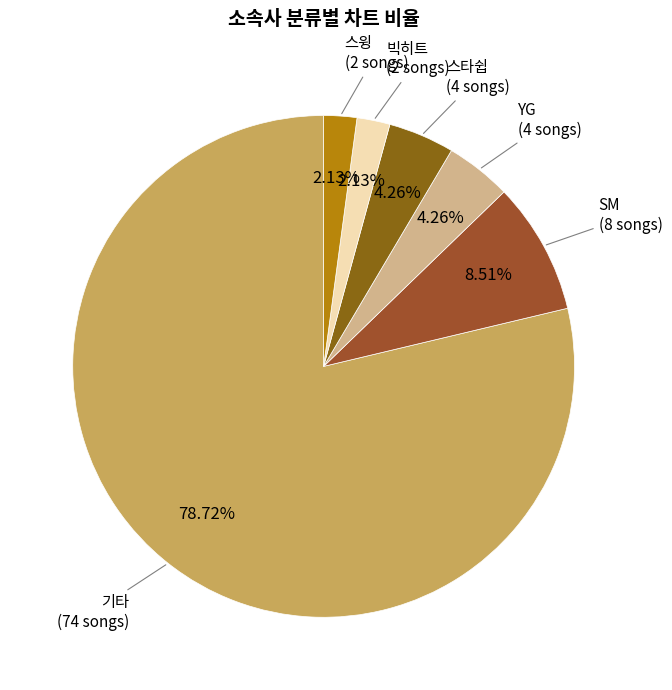

To the nearest percent, what is the combined percentage of 스타쉽 and SM?

13%